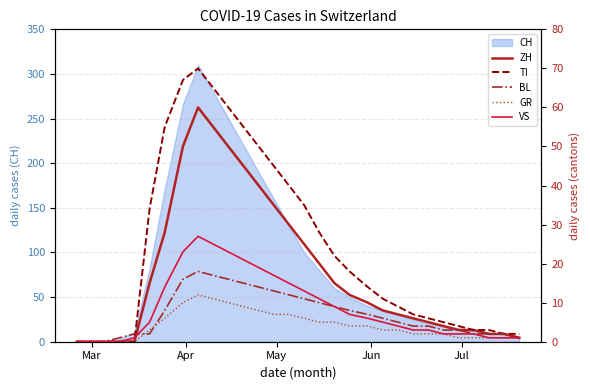

What is the greatest value displayed?

70